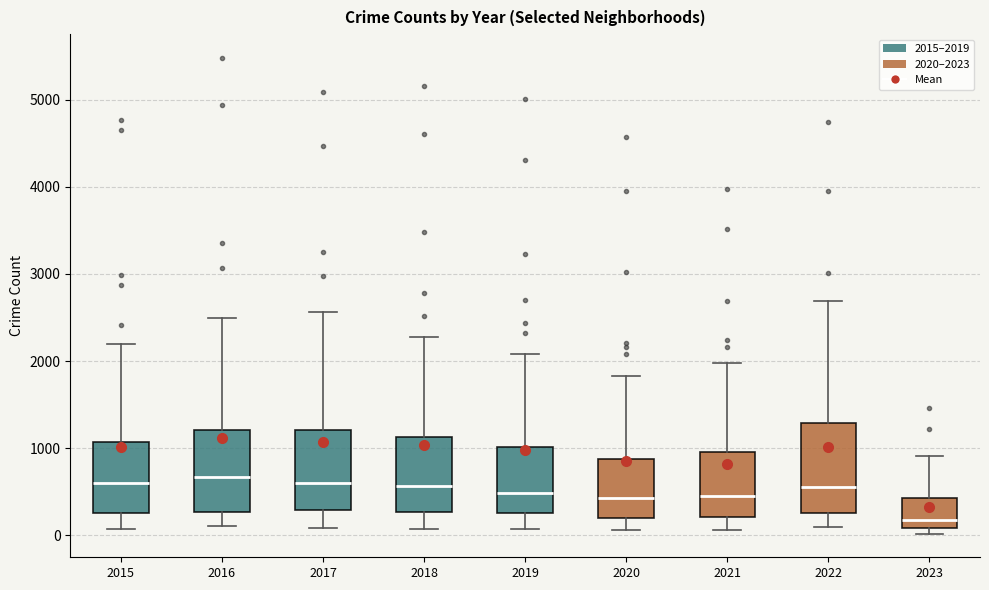

Reading left to right, read every box against the y-axis: the position of its median line, the range the box covers, and the ends of its whiskers. The values are not printed on the chart, so give them approximately, as read against the axis.

2015: median 600, box 300 to 1100, whiskers 100 to 2200
2016: median 700, box 300 to 1200, whiskers 100 to 2500
2017: median 600, box 300 to 1200, whiskers 100 to 2600
2018: median 600, box 300 to 1100, whiskers 100 to 2300
2019: median 500, box 300 to 1000, whiskers 100 to 2100
2020: median 400, box 200 to 900, whiskers 100 to 1800
2021: median 500, box 200 to 1000, whiskers 100 to 2000
2022: median 600, box 300 to 1300, whiskers 100 to 2700
2023: median 200, box 100 to 400, whiskers 0 to 900